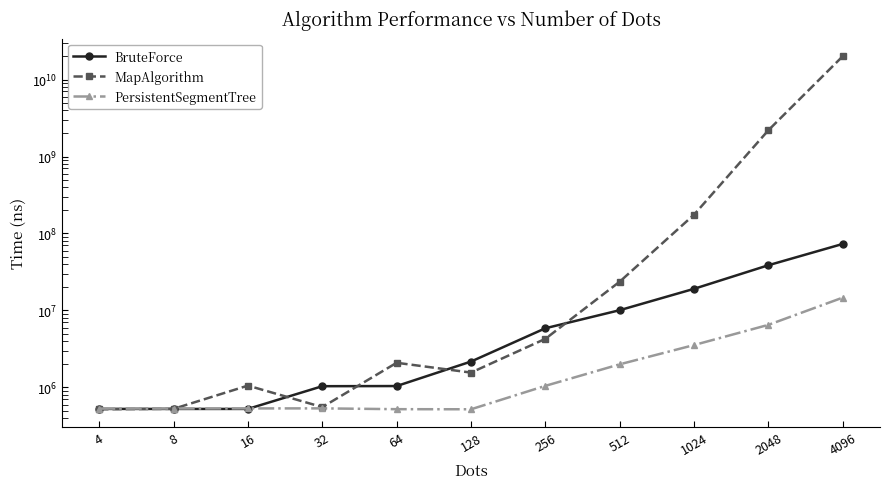

Read the PersistentSegmentTree value at 1024.

3558100